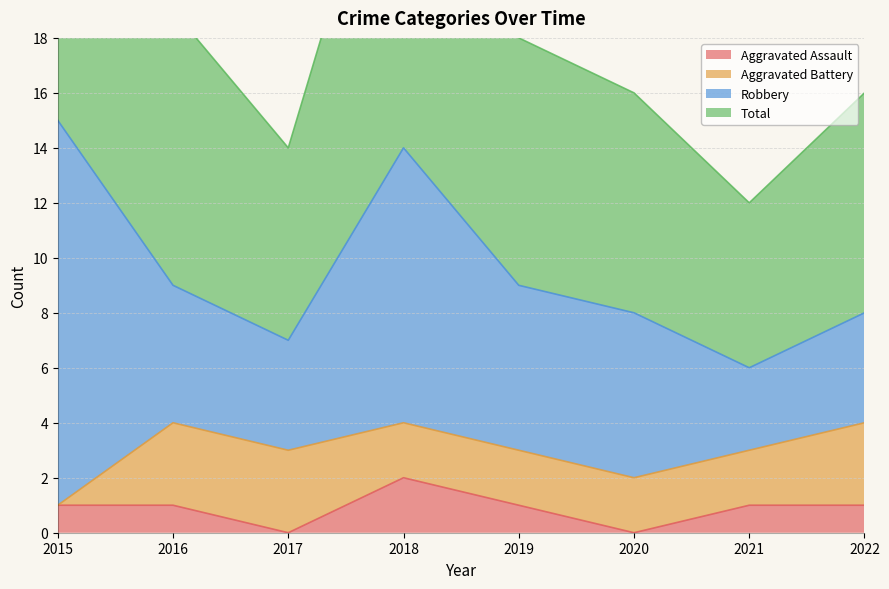

What is the sum of all Aggravated Assault values?

7